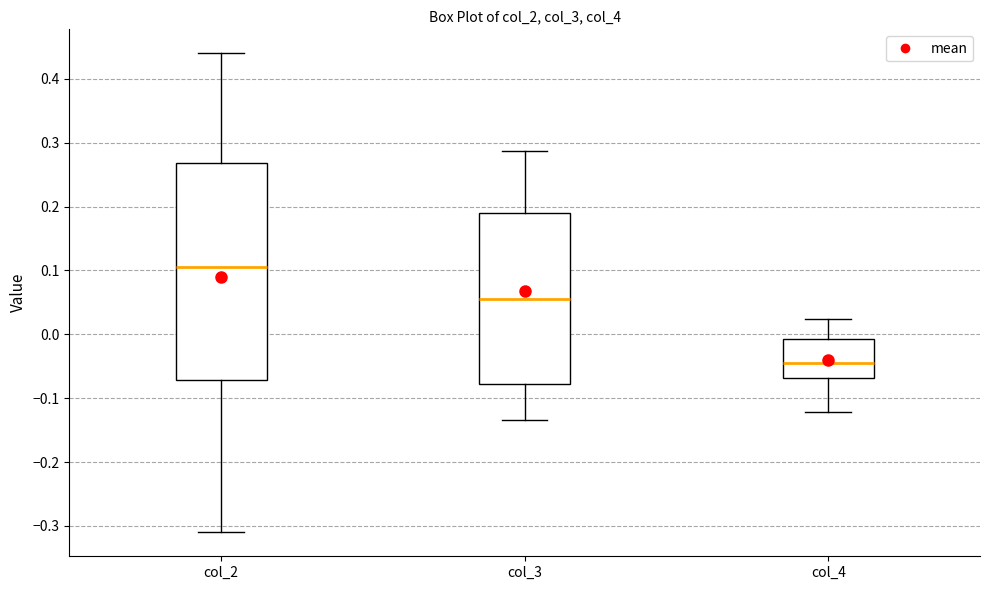

Where does the median line of the box for col_3 sit on the y-axis? The values are not printed on the chart, so give them approximately, as read against the axis.

0.05